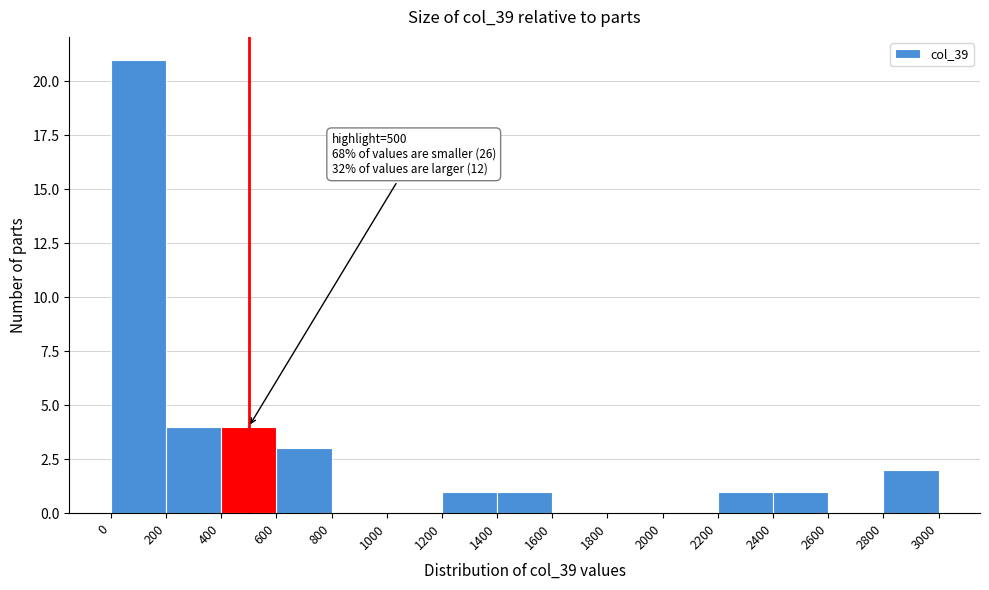

Over which range of the x-axis is the bar tallest?

0 to 200